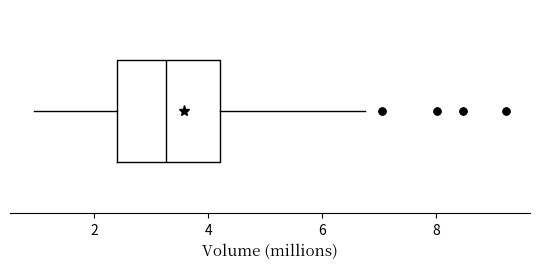

Read this box plot against the x-axis: the position of the median line, the range covered by the box, and the ends of both whiskers. The values are not printed on the chart, so give them approximately, as read against the axis.

median 3.2, box 2.4 to 4.2, whiskers 1.0 to 6.8